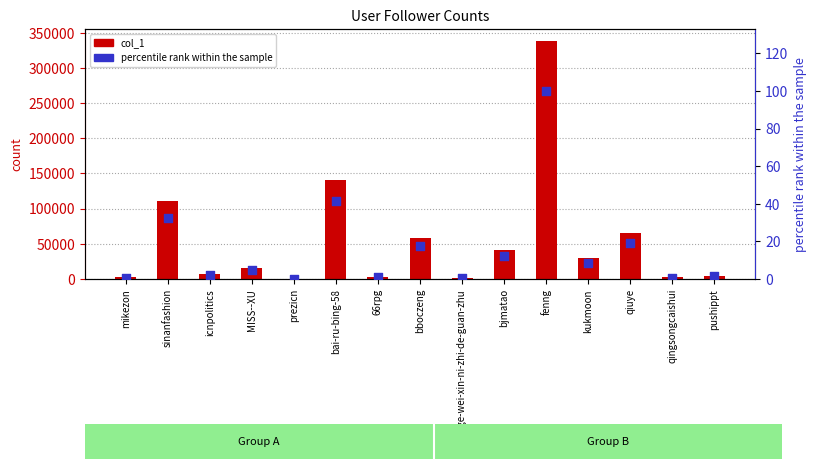

Which series has the widest spread of Y values?

col_1